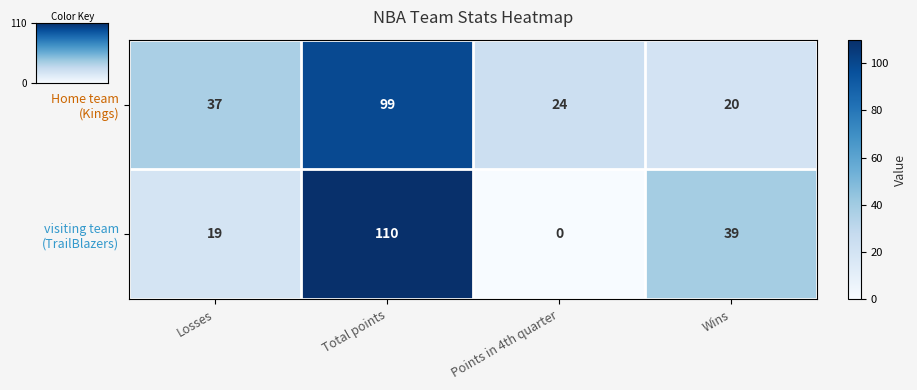

What is the total value across all series at Losses?

56